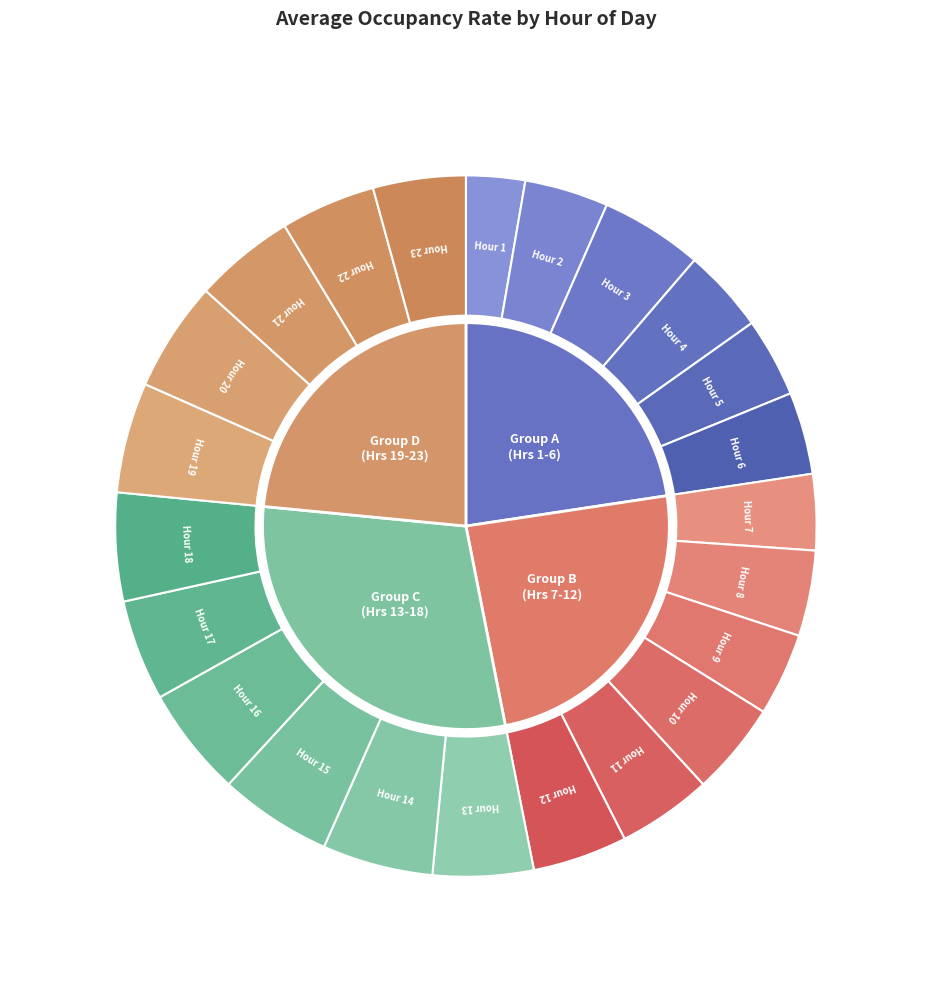

Rank the categories by value from lowest to highest.

Hour 1, Hour 7, Hour 5, Hour 6, Hour 9, Hour 2, Hour 4, Hour 8, Hour 23, Hour 10, Hour 11, Hour 12, Hour 22, Hour 13, Hour 21, Hour 17, Hour 3, Hour 18, Hour 16, Hour 20, Hour 19, Hour 14, Hour 15